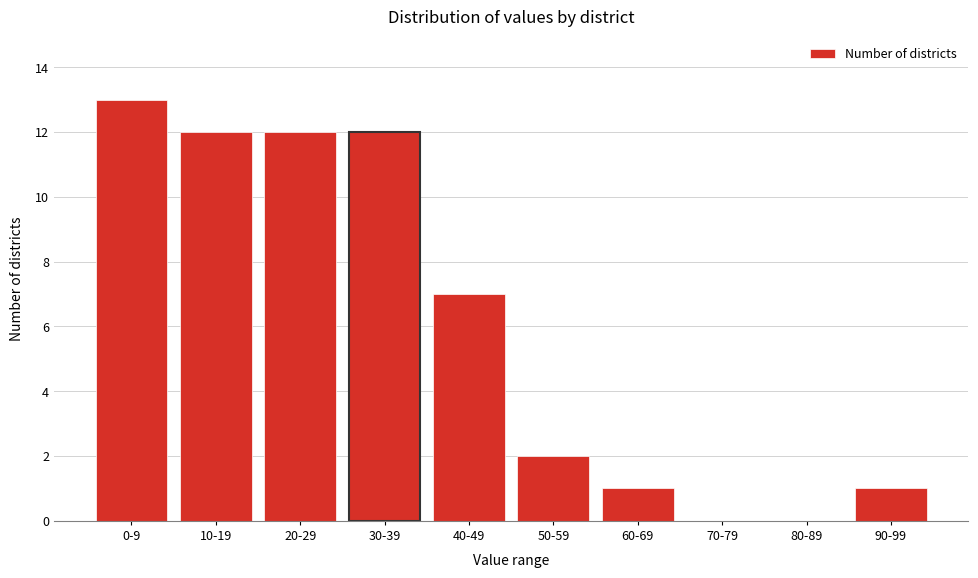

Reading left to right, what are all the values shown in this chart?

0-9=13	10-19=12	20-29=12	30-39=12	40-49=7	50-59=2	60-69=1	70-79=0	80-89=0	90-99=1